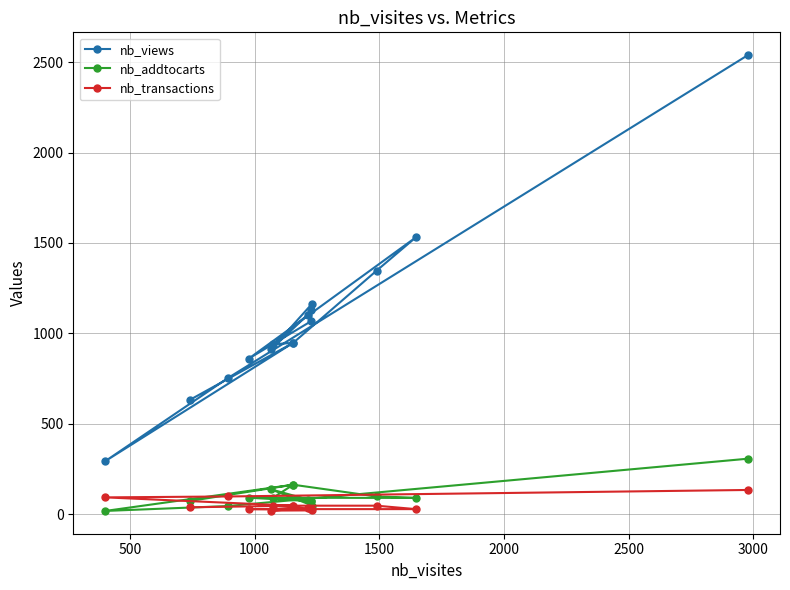

What is the difference between the maximum and minimum values in the nb_transactions series?

114